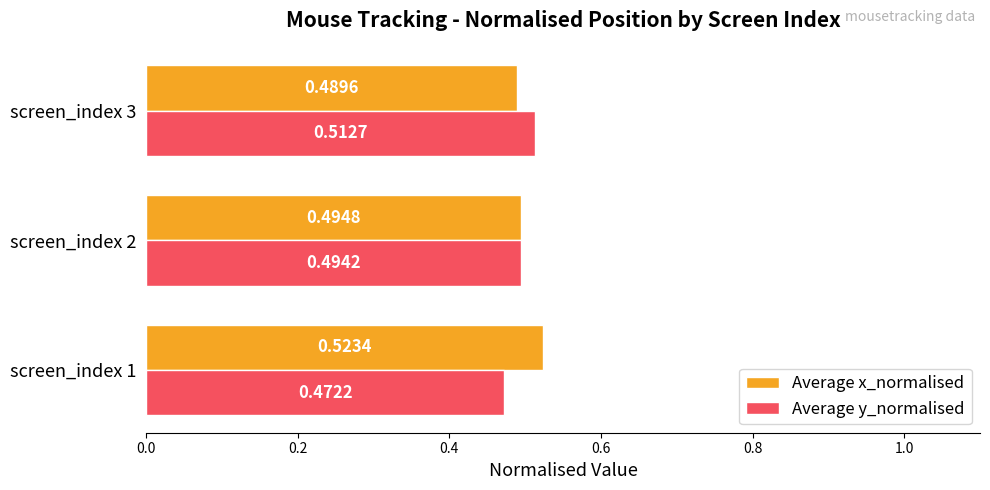

How many series are shown in this chart?

2